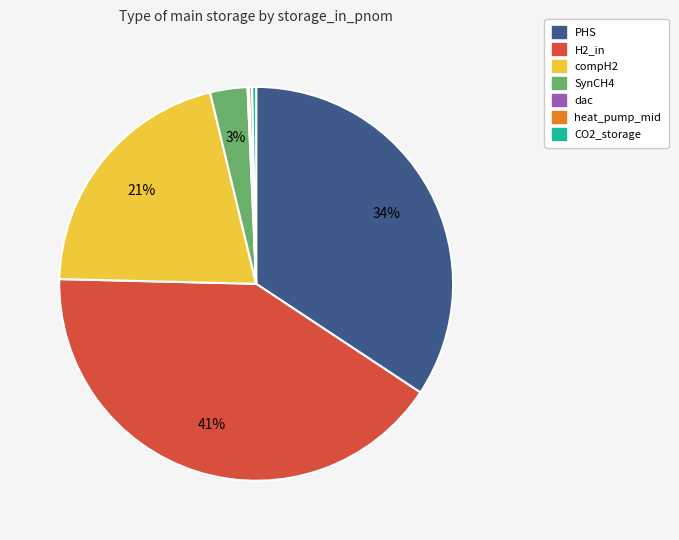

Do CO2_storage and compH2 together represent more than half of the pie?

No